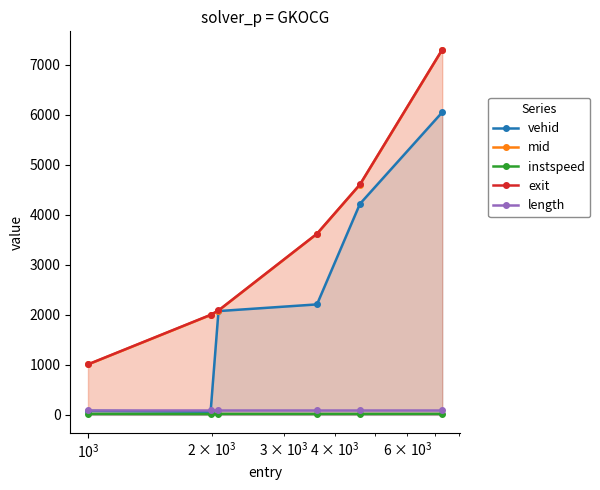

What is the lowest value of the instspeed series?

11.0